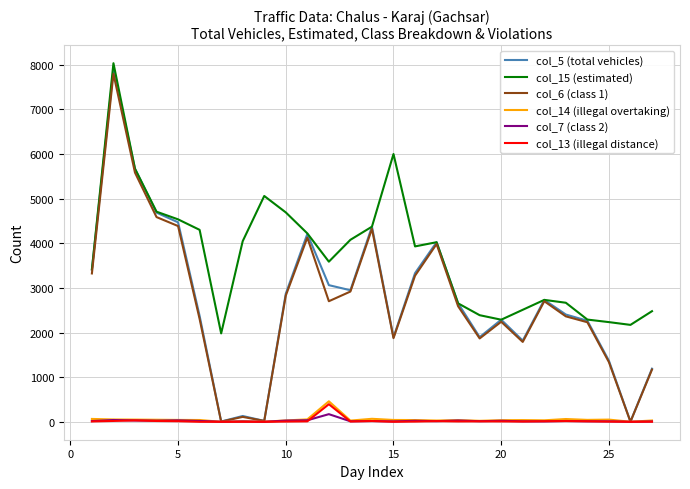

Which series has the largest range (max minus min)?

col_5 (total vehicles)